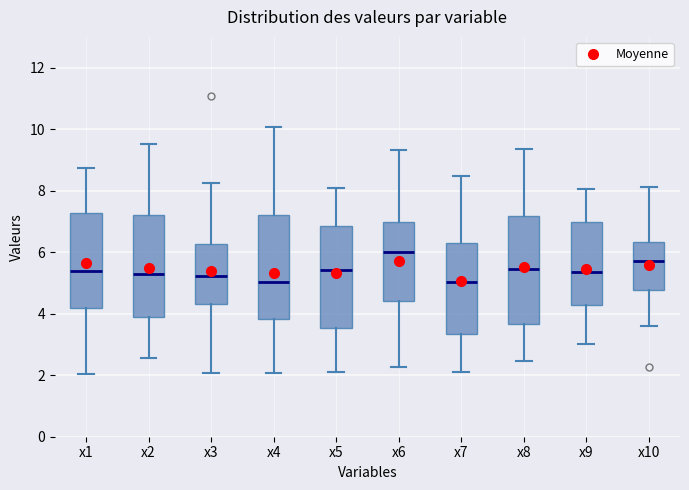

Reading left to right, read every box against the y-axis: the position of its median line, the range the box covers, and the ends of its whiskers. The values are not printed on the chart, so give them approximately, as read against the axis.

x1: median 5.4, box 4.2 to 7.2, whiskers 2.0 to 8.8
x2: median 5.2, box 3.8 to 7.2, whiskers 2.6 to 9.6
x3: median 5.2, box 4.4 to 6.2, whiskers 2.0 to 8.2
x4: median 5.0, box 3.8 to 7.2, whiskers 2.0 to 10.0
x5: median 5.4, box 3.6 to 6.8, whiskers 2.0 to 8.0
x6: median 6.0, box 4.4 to 7.0, whiskers 2.2 to 9.4
x7: median 5.0, box 3.4 to 6.4, whiskers 2.2 to 8.4
x8: median 5.4, box 3.6 to 7.2, whiskers 2.4 to 9.4
x9: median 5.4, box 4.2 to 7.0, whiskers 3.0 to 8.0
x10: median 5.8, box 4.8 to 6.4, whiskers 3.6 to 8.2